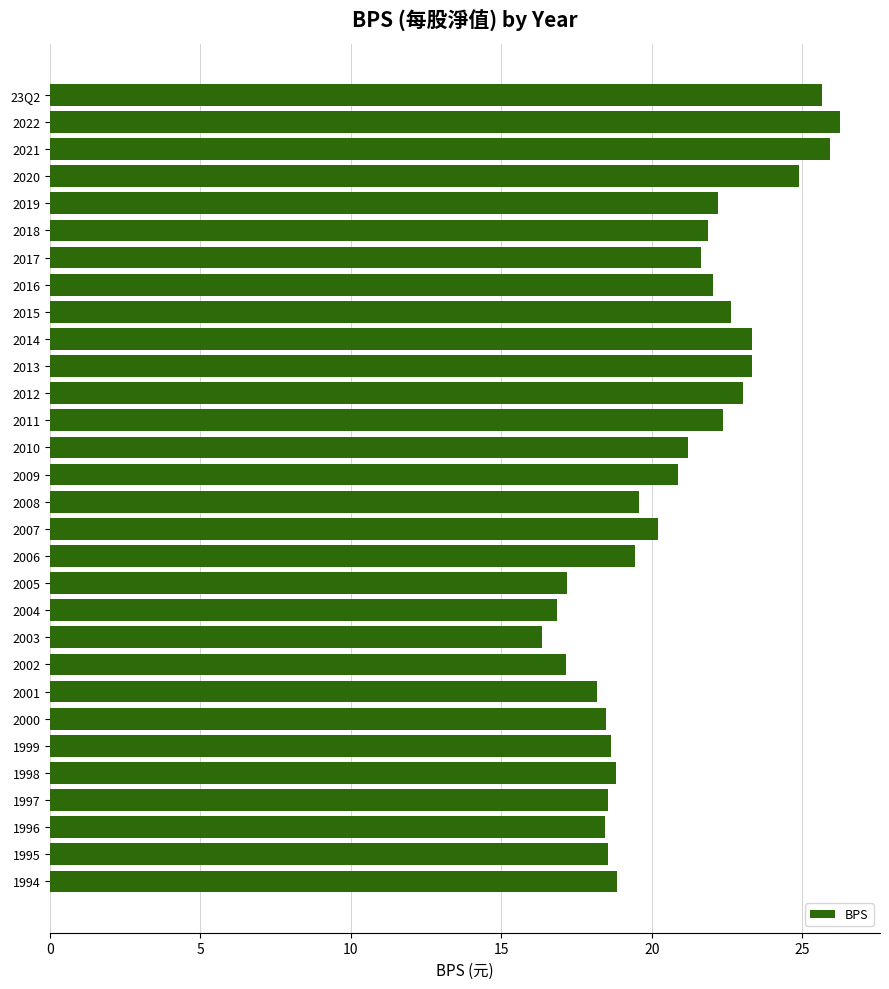

What is the average value?

20.7